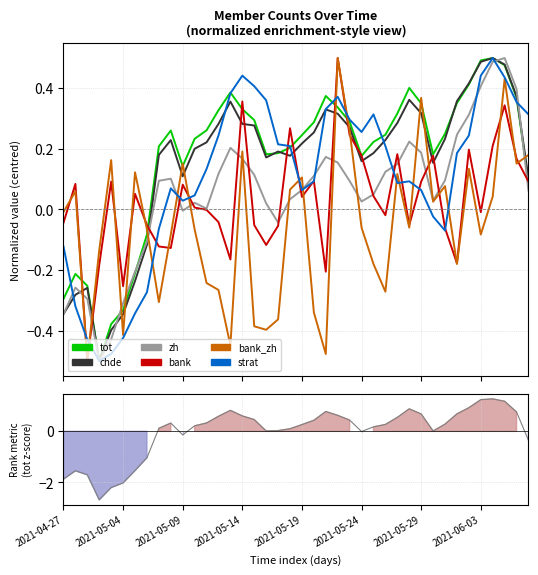

Does the chart have visible grid lines?

Yes